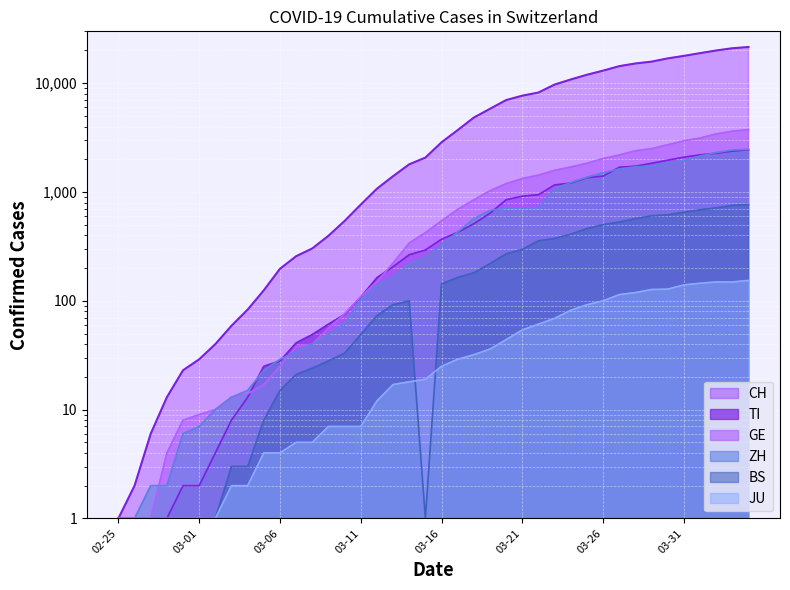

What is the value of the ZH point at the 30th from the left?

1370